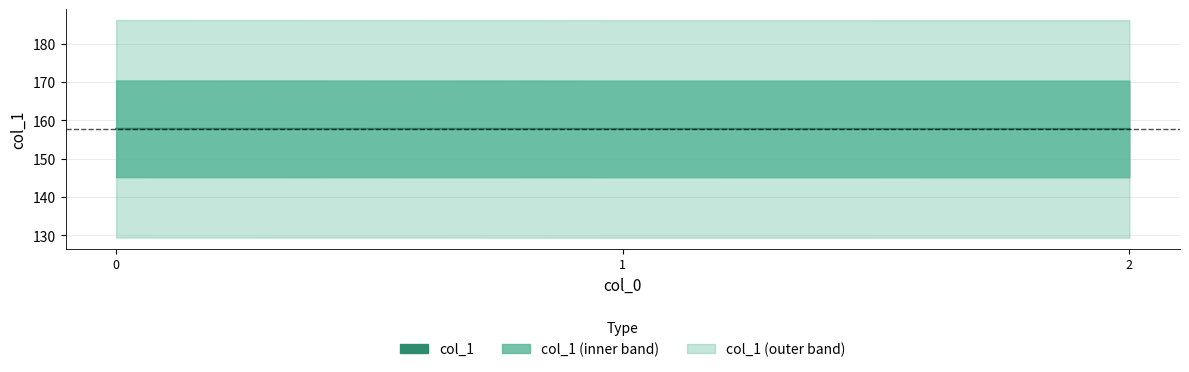

How many lines are shown in the chart?

1